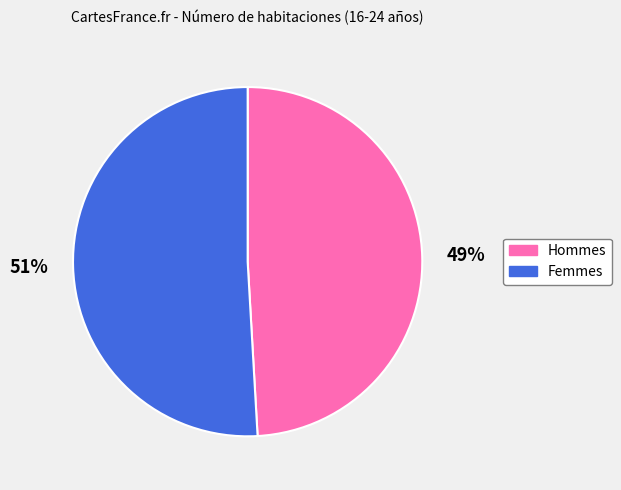

Is there any slice that represents more than half of the pie?

Yes